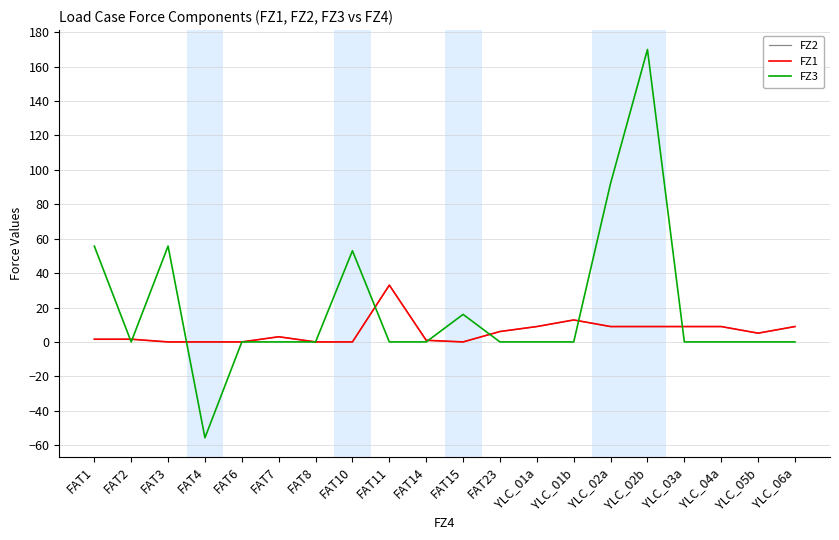

Is this an area chart (filled region under the line)?

No